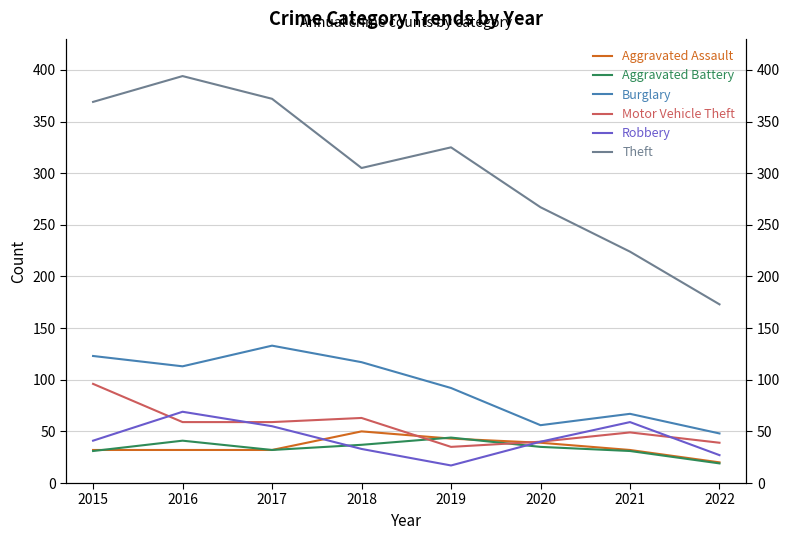

Which label corresponds to the smallest value in the chart?

2019